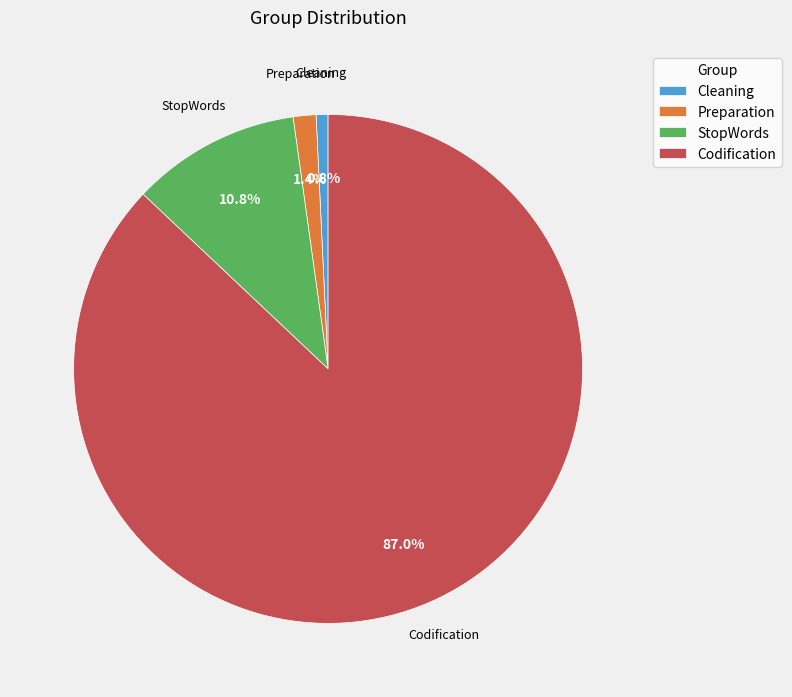

What is the majority slice?

Codification